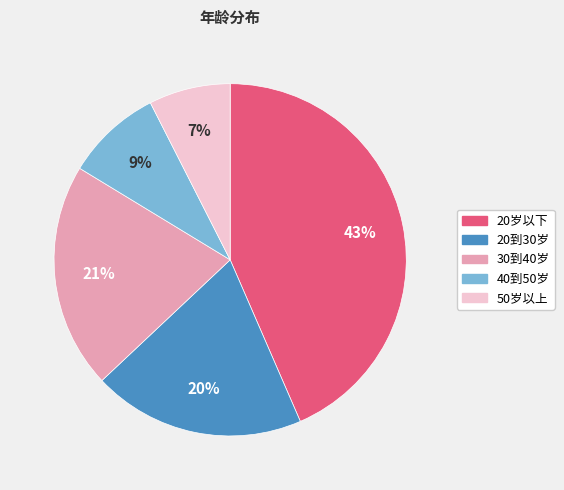

What is the smallest slice in the pie chart?

50岁以上